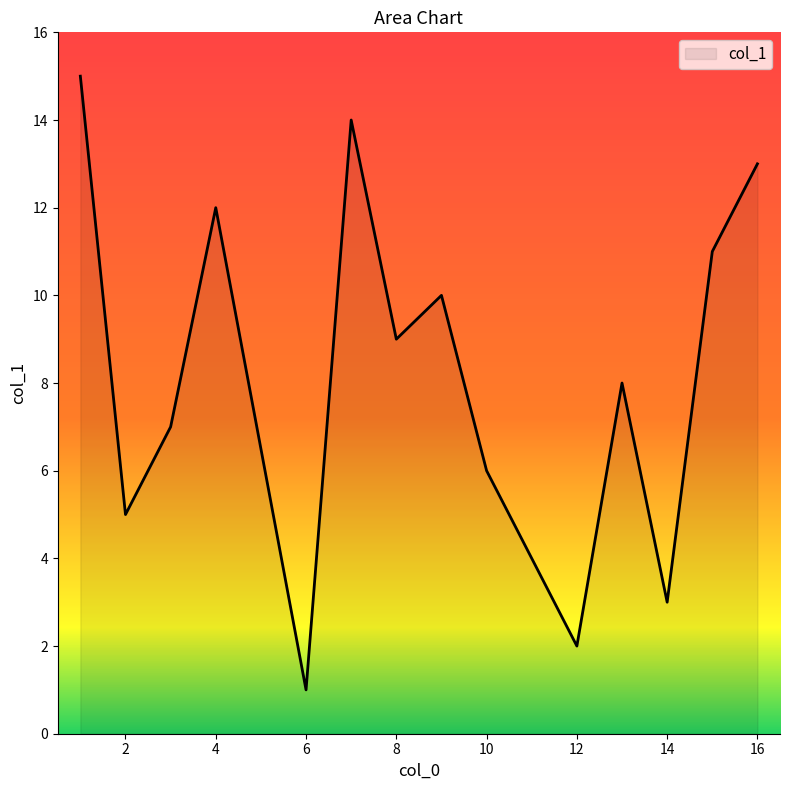

What is the difference between the maximum and minimum values?

14